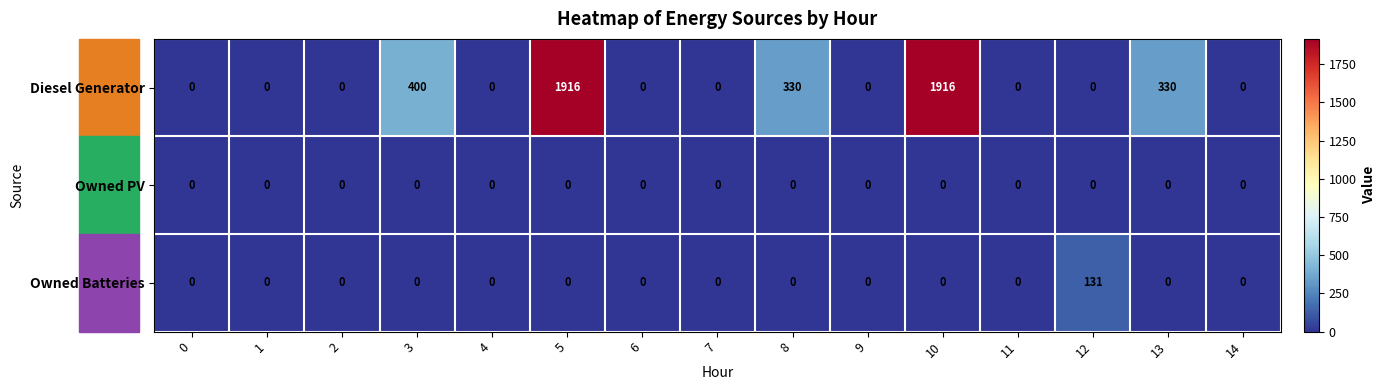

List the series in order of their peak value, highest first.

Diesel Generator, Owned Batteries, Owned PV